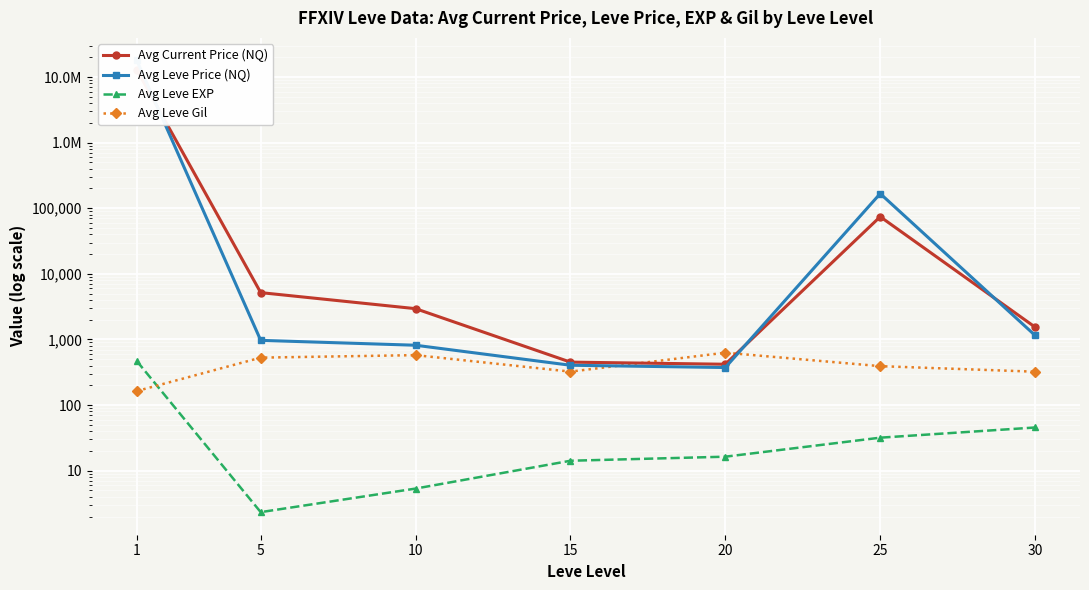

Is it true that Avg Leve Gil equals 163.5 at 1?

True